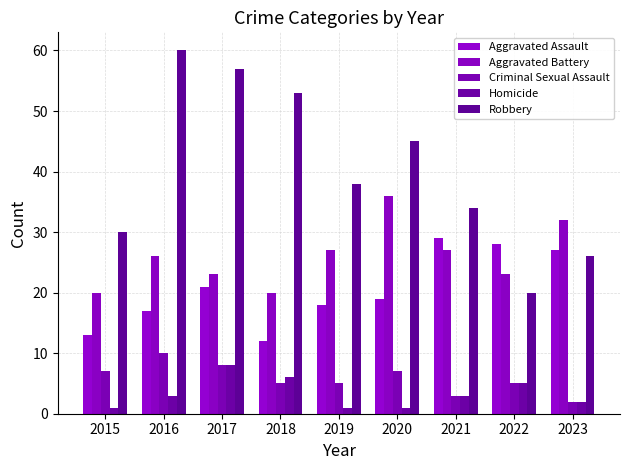

What is the value of the Robbery bar at the 2nd from the left?

60